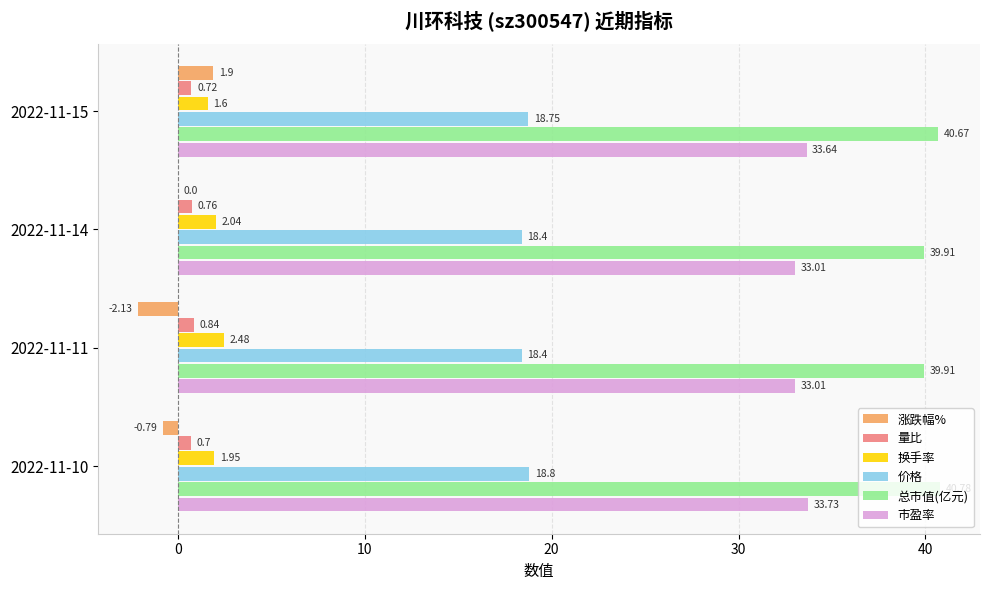

What is the sum of all 涨跌幅% values?

-1.0